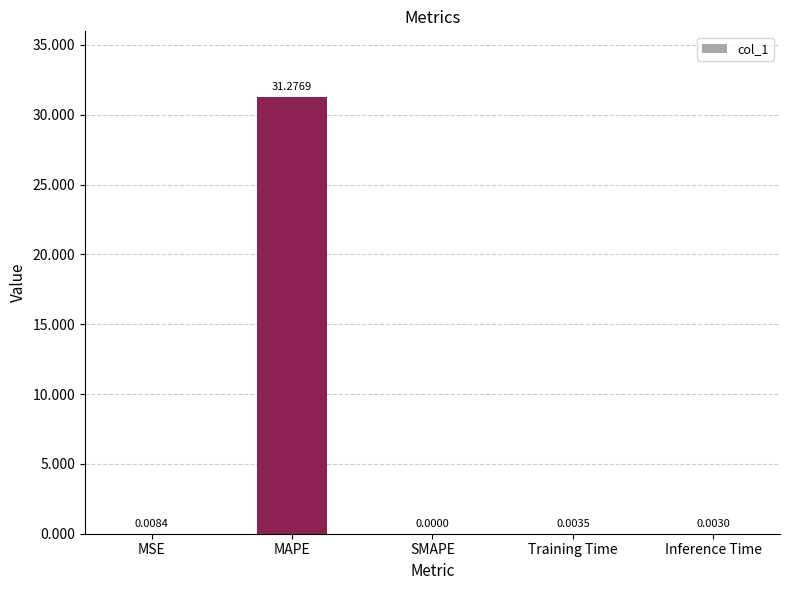

Which category has the highest value across all series?

MAPE